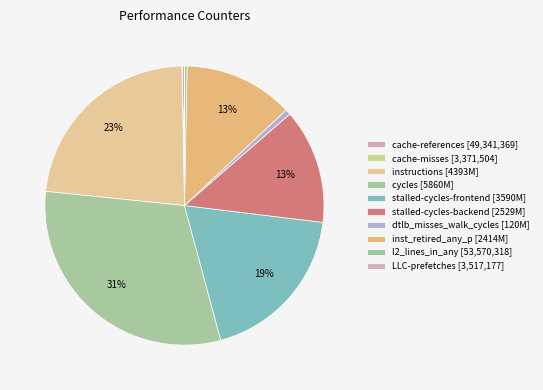

Rank the categories by value from highest to lowest.

cycles, instructions, stalled-cycles-frontend, stalled-cycles-backend, inst_retired_any_p, dtlb_misses_walk_cycles, l2_lines_in_any, cache-references, LLC-prefetches, cache-misses